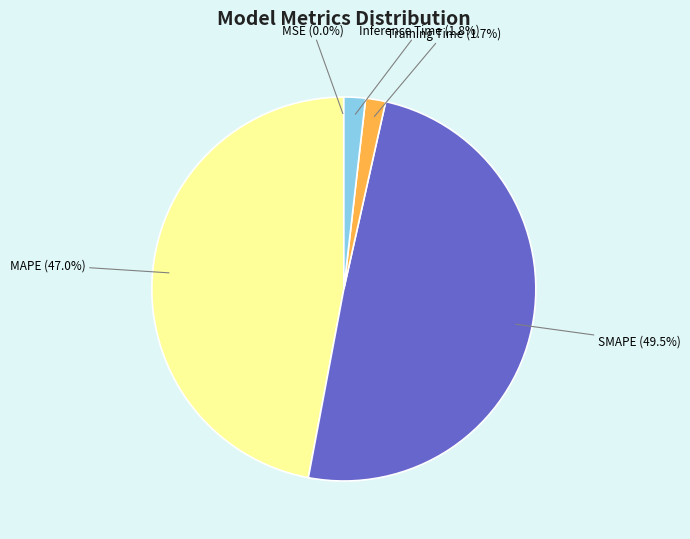

Is there a majority slice in this chart?

No